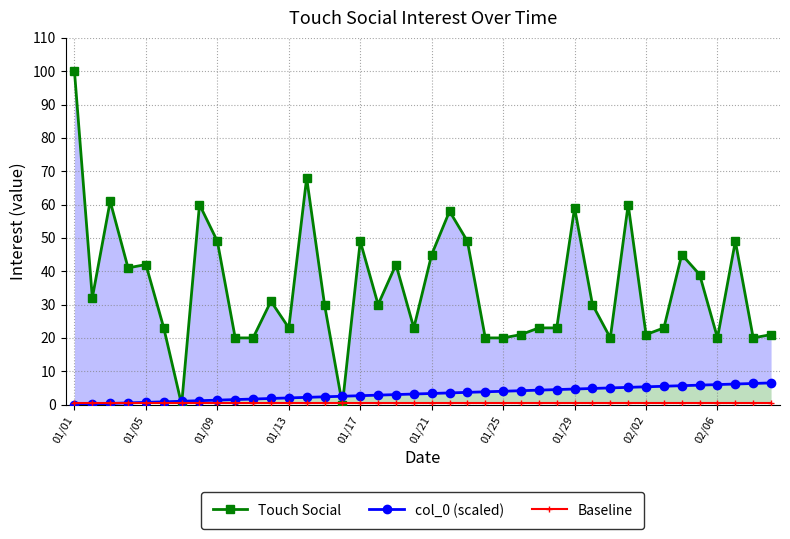

What is the average value of the Touch Social series?

35.2